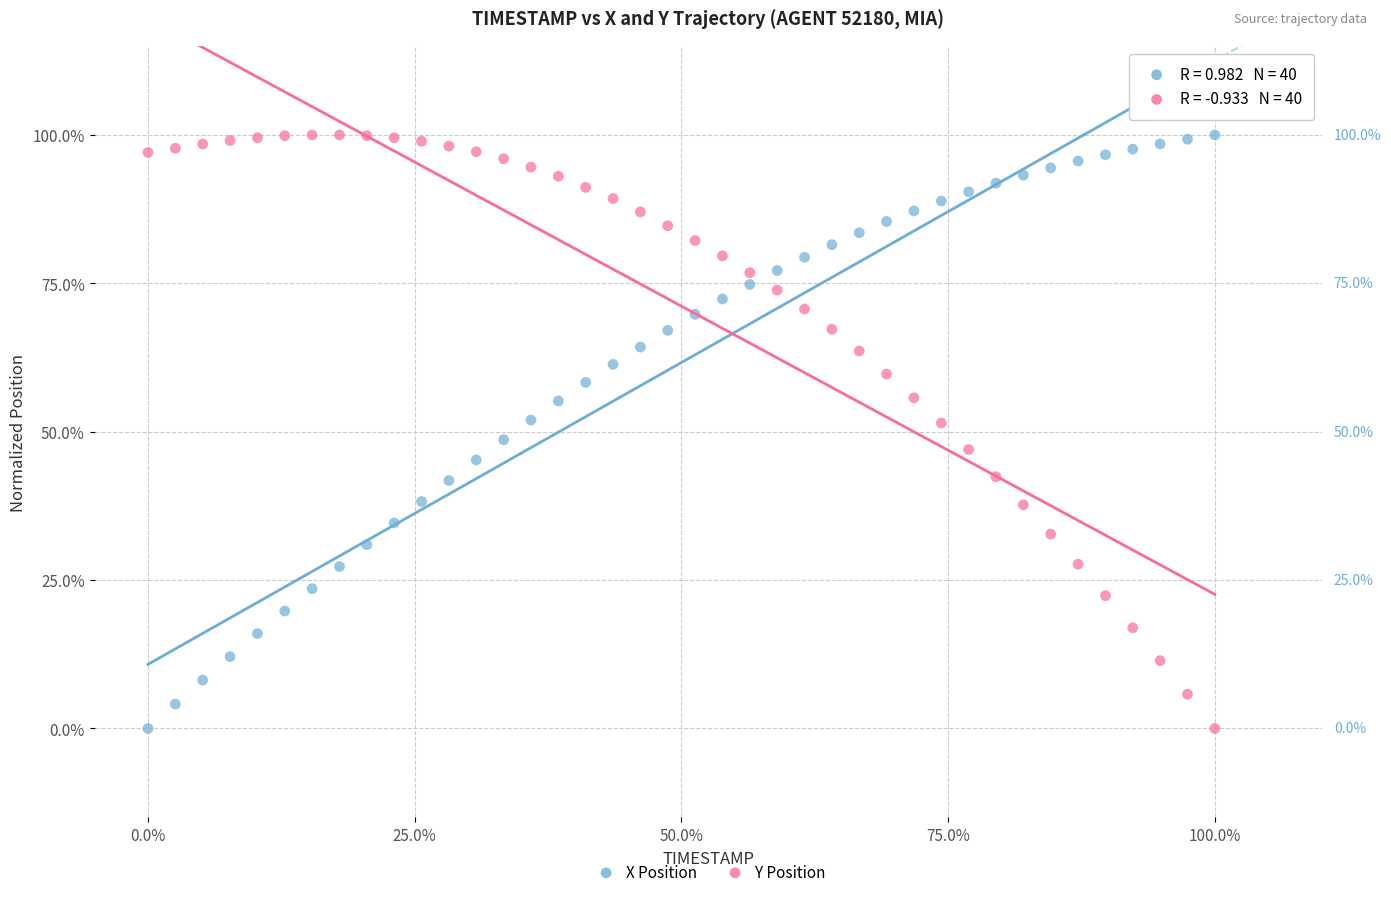

What are all the series names shown in the legend?

X Position, Y Position